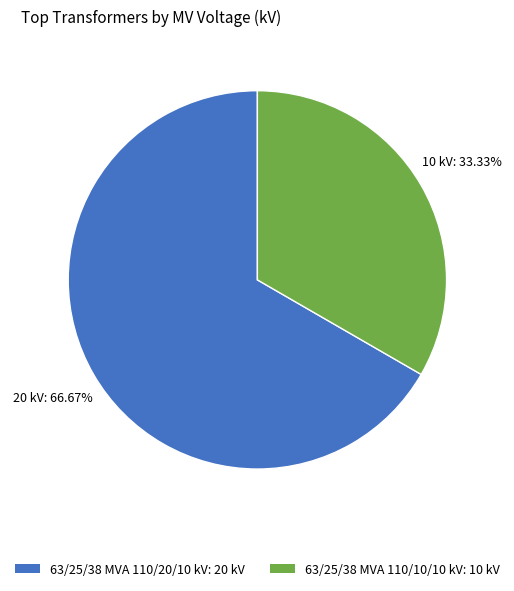

To the nearest percent, what is the average slice percentage?

50%